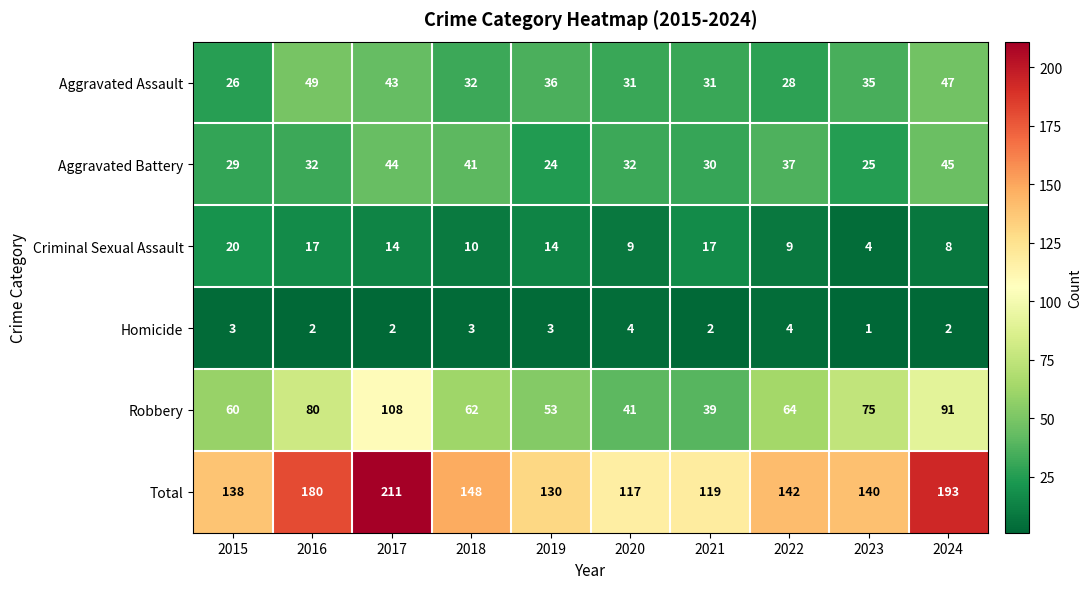

What is the highest value of the Robbery series?

108